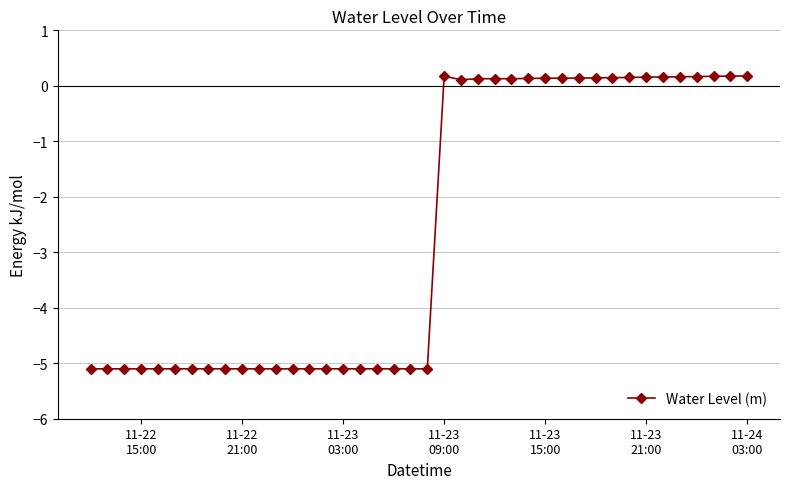

True or false: the data has more than 0 interior local peaks.

True